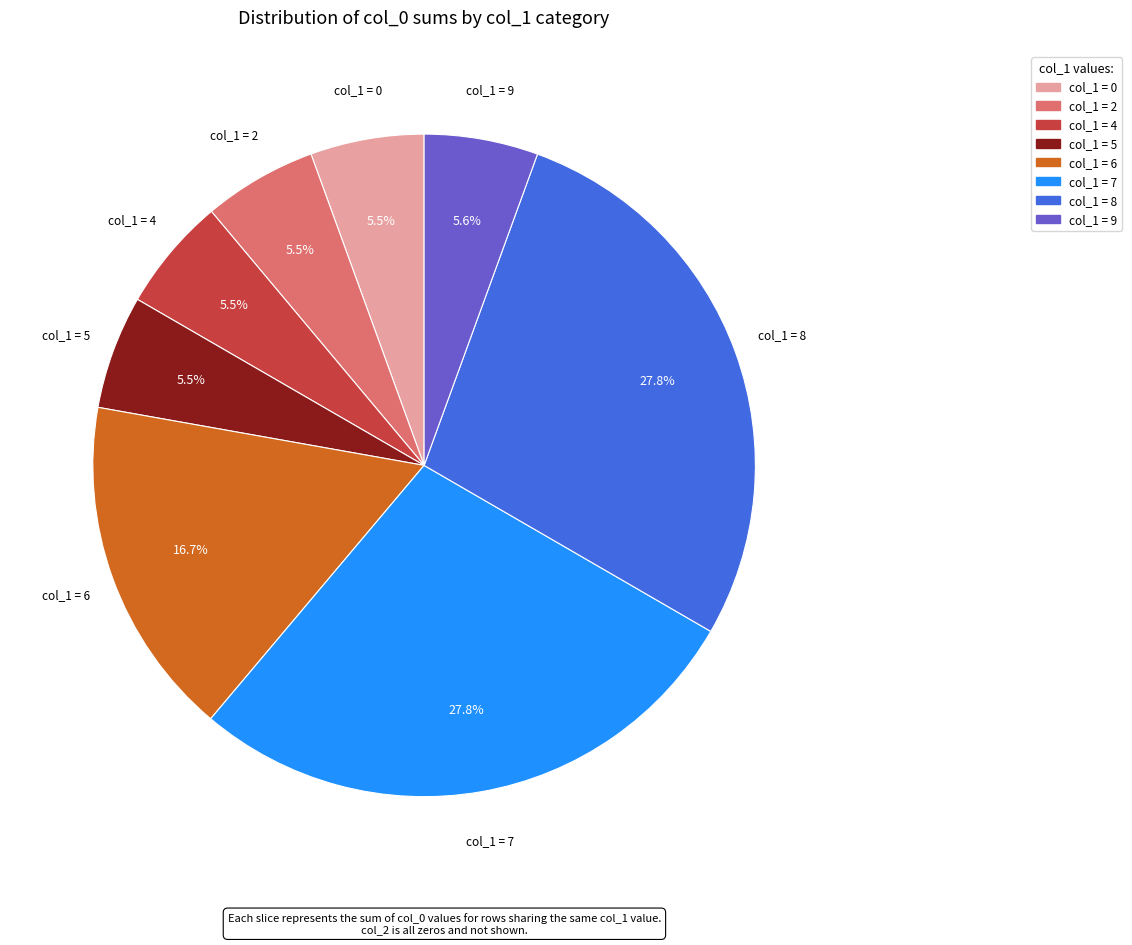

Does any single category account for the majority?

No